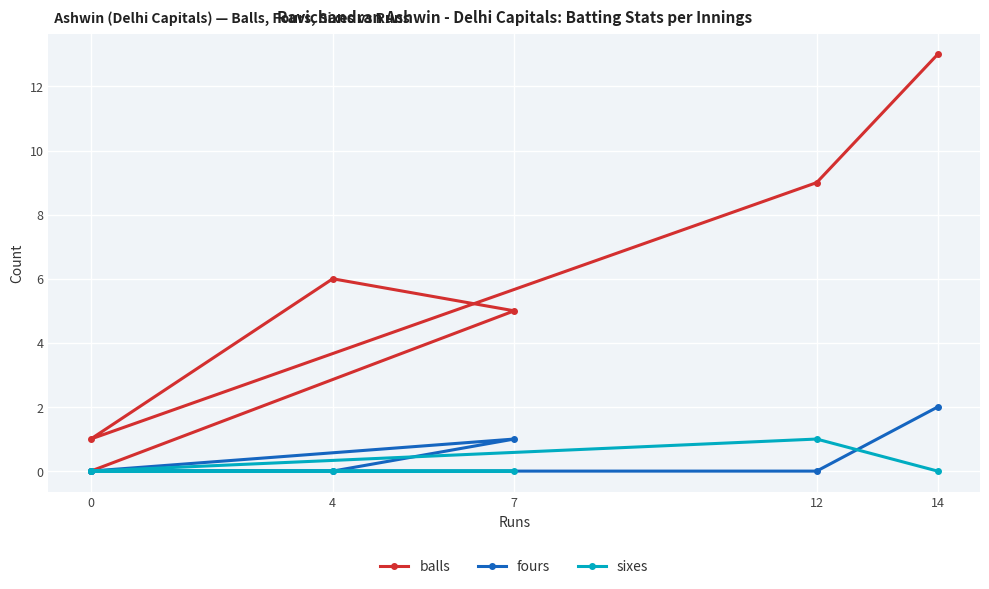

What is the highest value of the balls series?

13